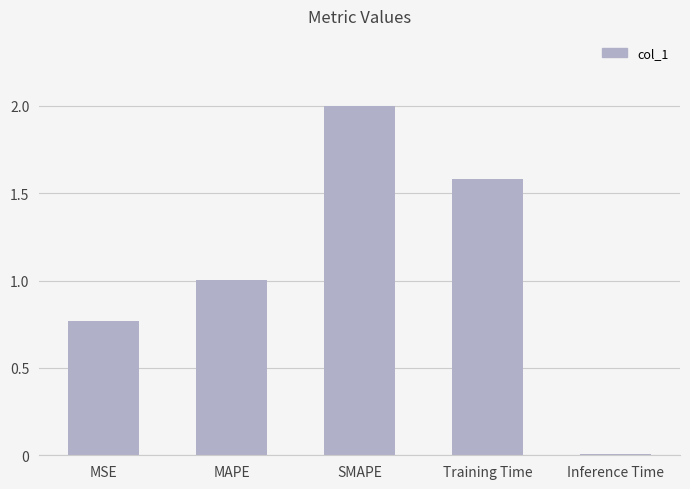

What is the difference between the second highest and minimum values?

1.6